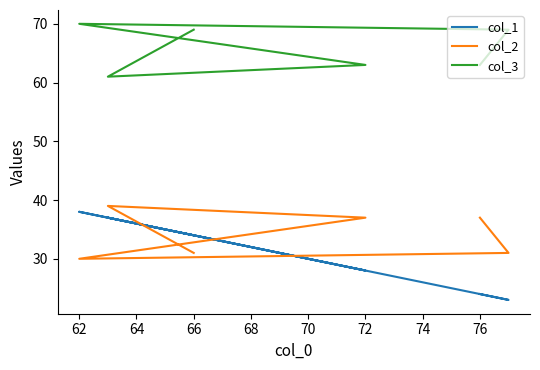

How many data points in col_2 are less than 37?

3